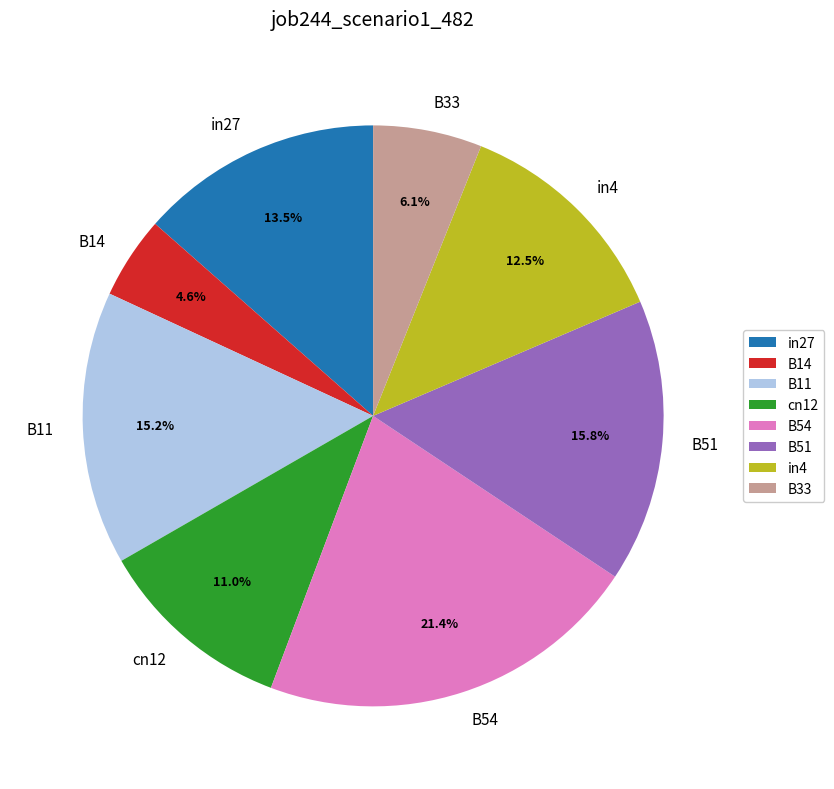

Is it true that B14 is 5% of the pie?

True